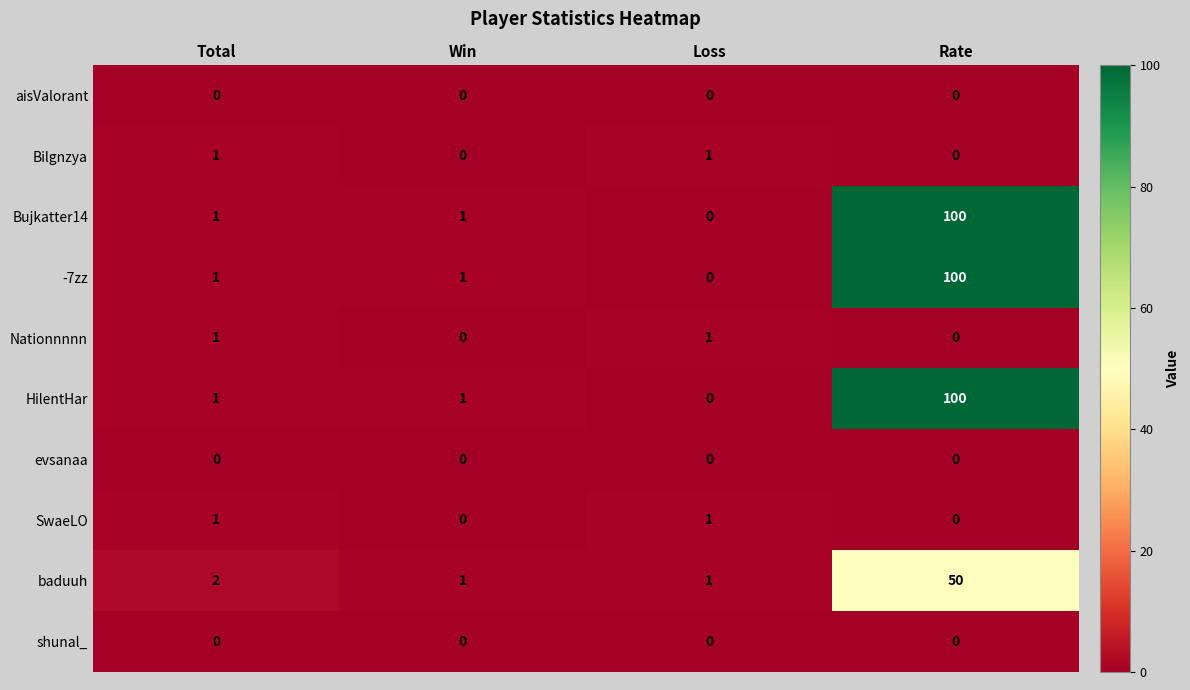

What is the difference between the highest and lowest values at Rate?

100